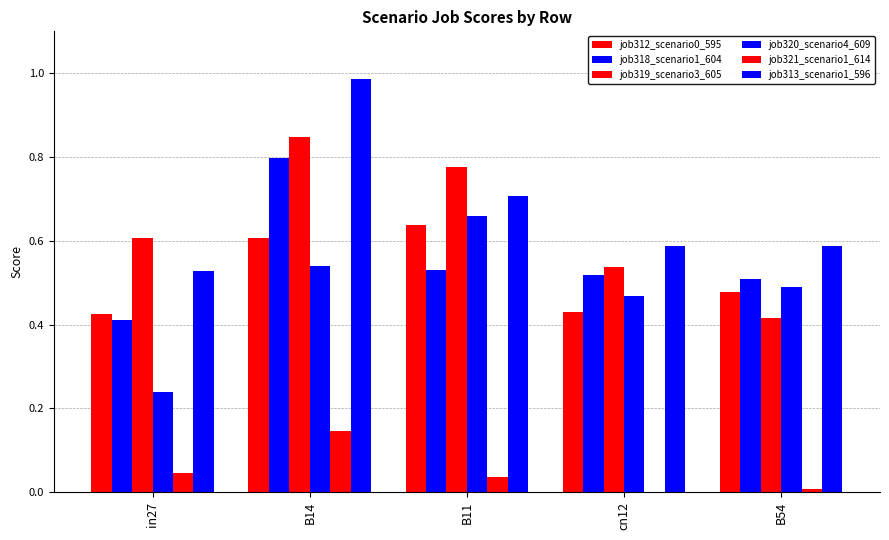

Reading left to right, what are all the values shown in this chart?

job312_scenario0_595: 0.4	0.6	0.6	0.4	0.5
job318_scenario1_604: 0.4	0.8	0.5	0.5	0.5
job319_scenario3_605: 0.6	0.8	0.8	0.5	0.4
job320_scenario4_609: 0.2	0.5	0.7	0.5	0.5
job321_scenario1_614: 0.0	0.1	0.0	0.0	0.0
job313_scenario1_596: 0.5	1.0	0.7	0.6	0.6